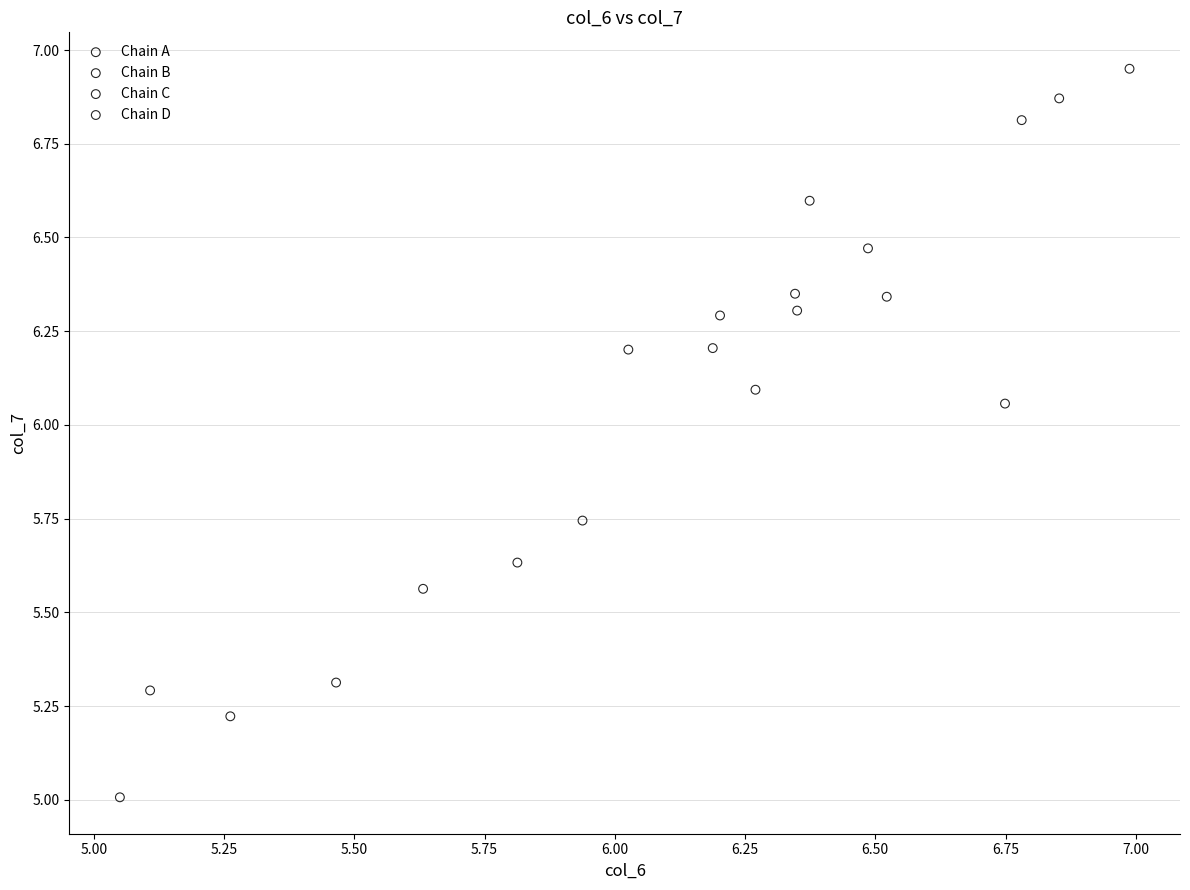

Which series reaches the minimum Y coordinate?

Chain B